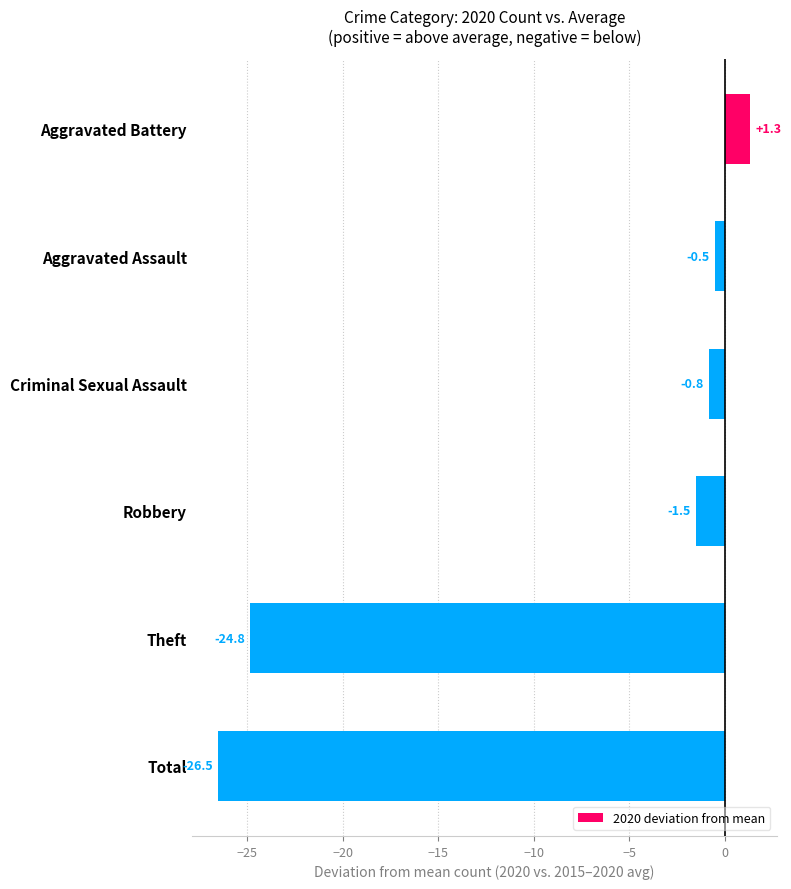

Where is the data nearest to the value -12?

Robbery